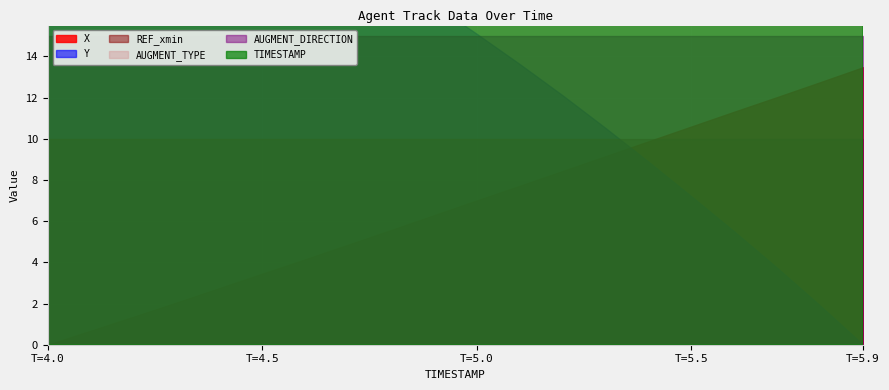

At which category is the sum across all series the highest?

5.9